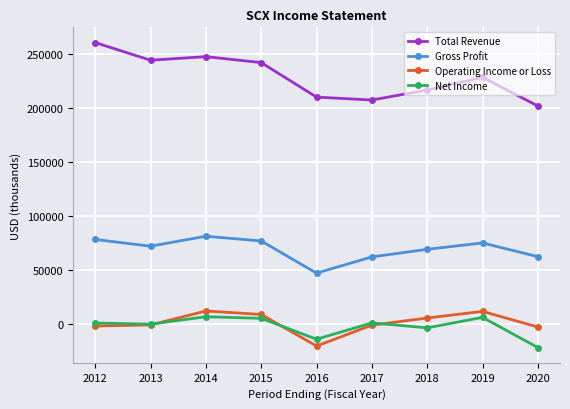

What is the minimum value shown in the chart?

-21800